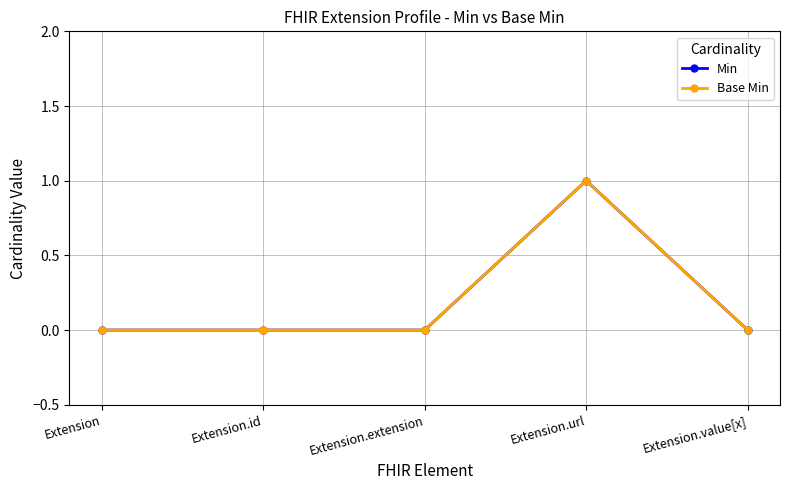

How many values in the Min series exceed 0?

1